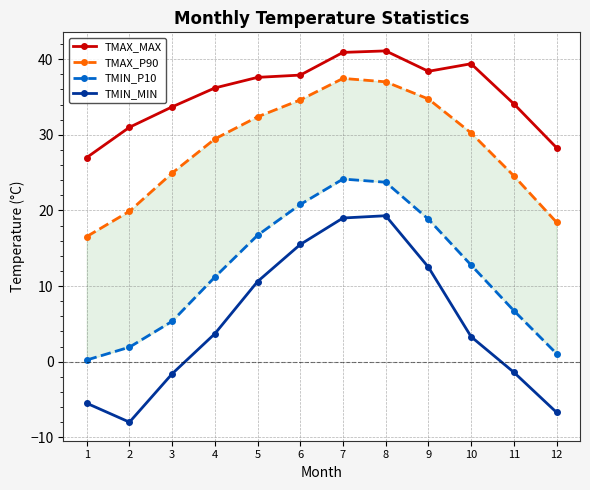

True or false: TMIN_P10 and TMAX_P90 cross at least once.

False